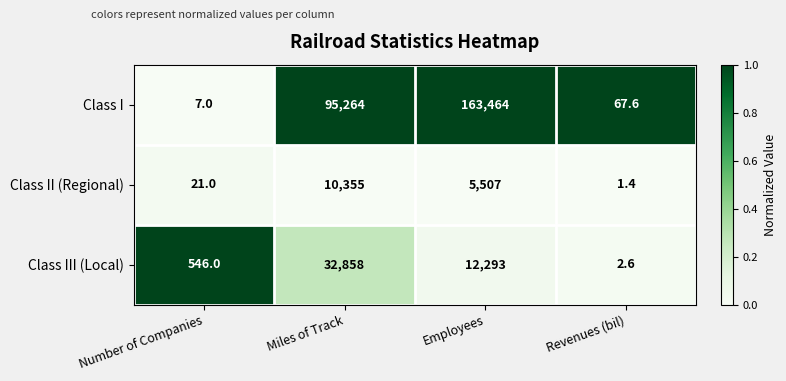

Rank the categories by Class II (Regional) value from highest to lowest.

Miles of Track, Employees, Number of Companies, Revenues (bil)